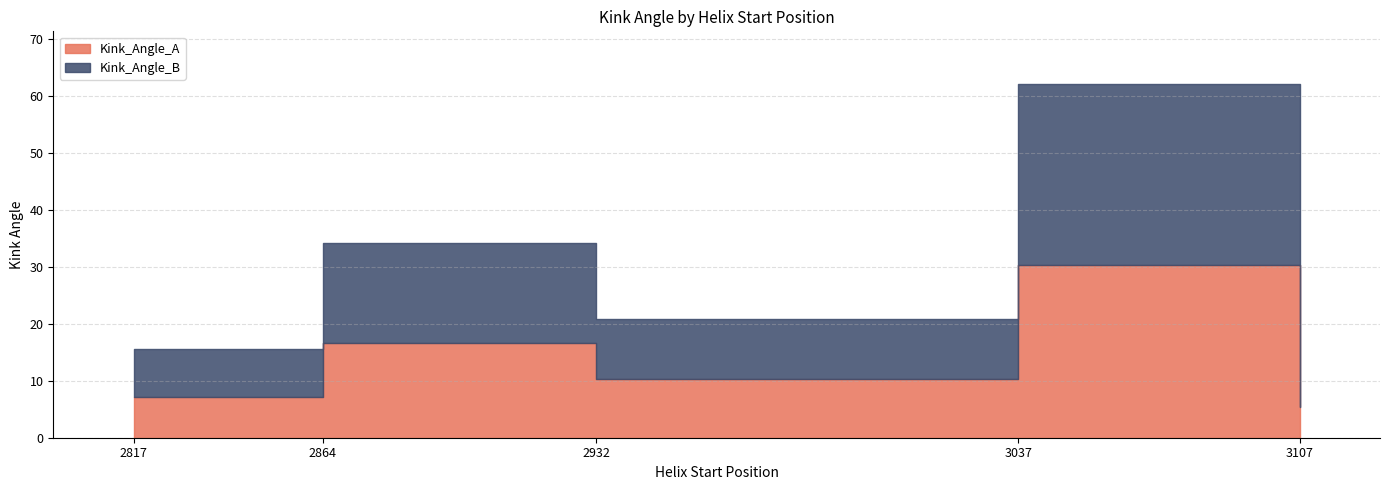

Which series has the widest spread of values?

Kink_Angle_B